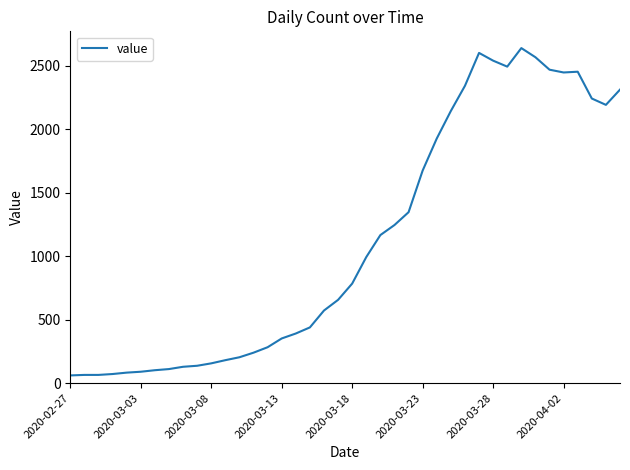

What is the difference between the maximum and minimum values?

2577